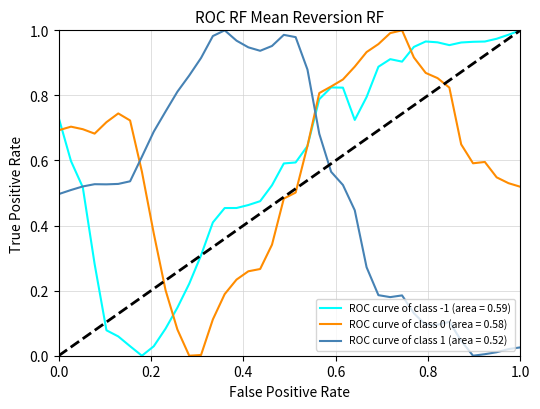

Count the number of data series in this chart.

3